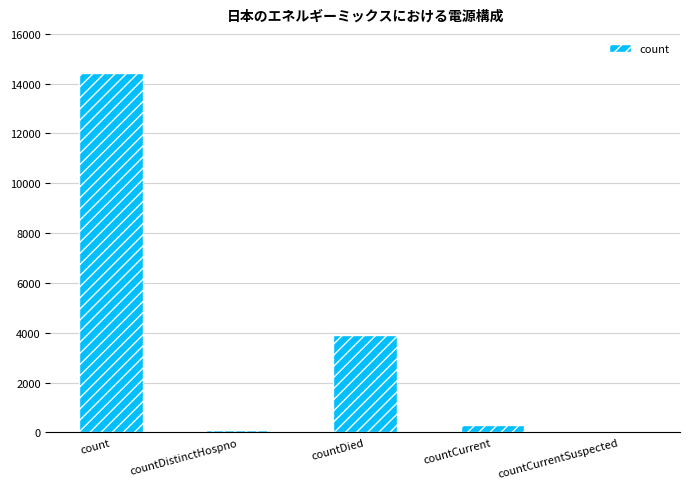

What is the maximum value shown in the chart?

14429